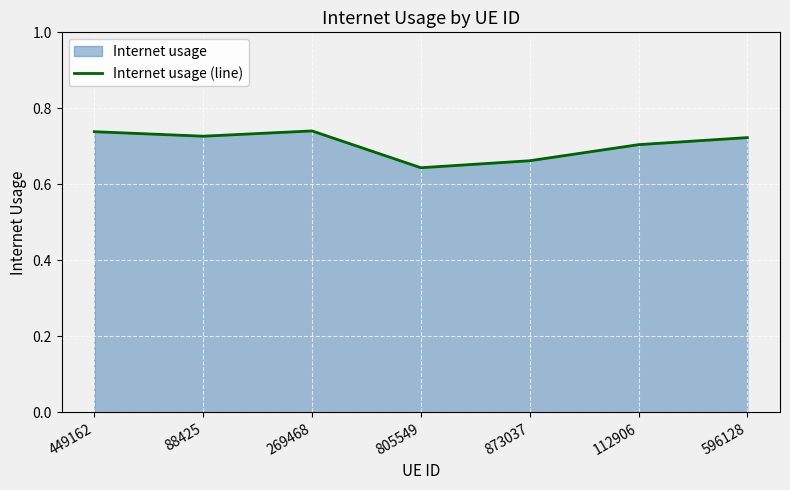

How many points are higher than both their immediate neighbors (excluding endpoints)?

1